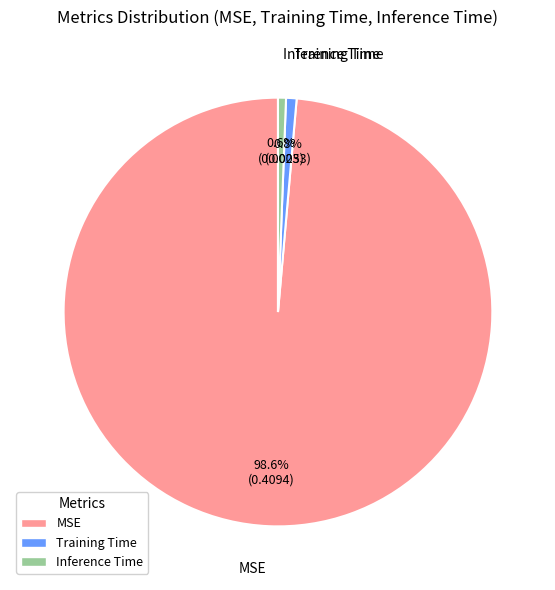

Which slice represents more than half of the pie?

MSE